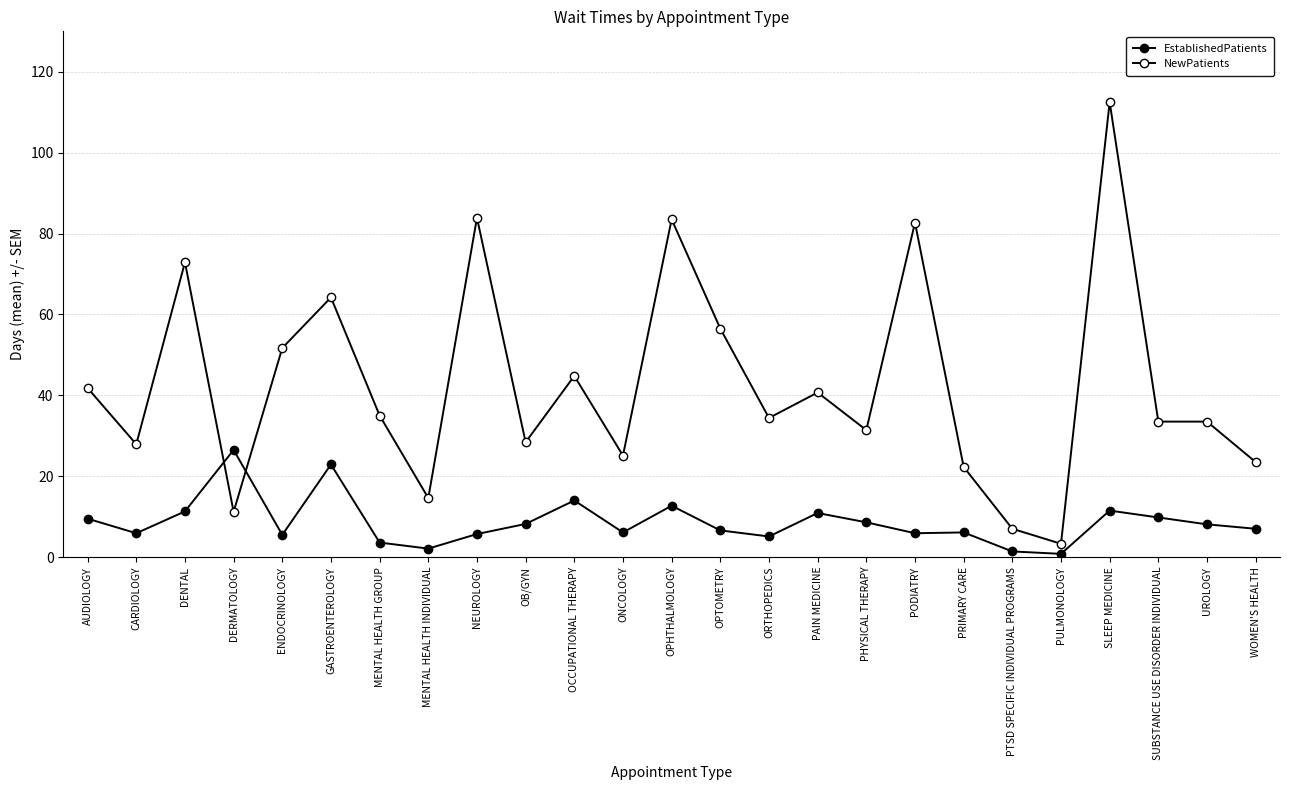

How many lines are shown in the chart?

2